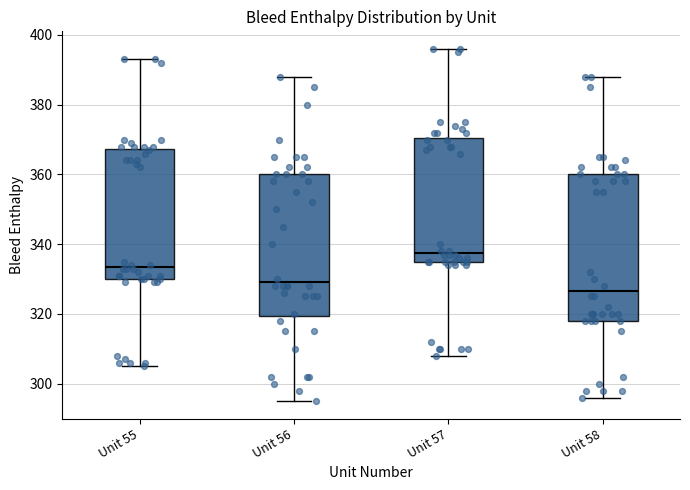

Reading left to right, read every box against the y-axis: the position of its median line, the range the box covers, and the ends of its whiskers. The values are not printed on the chart, so give them approximately, as read against the axis.

Unit 55: median 334, box 330 to 368, whiskers 306 to 394
Unit 56: median 330, box 320 to 360, whiskers 296 to 388
Unit 57: median 338, box 336 to 370, whiskers 308 to 396
Unit 58: median 326, box 318 to 360, whiskers 296 to 388